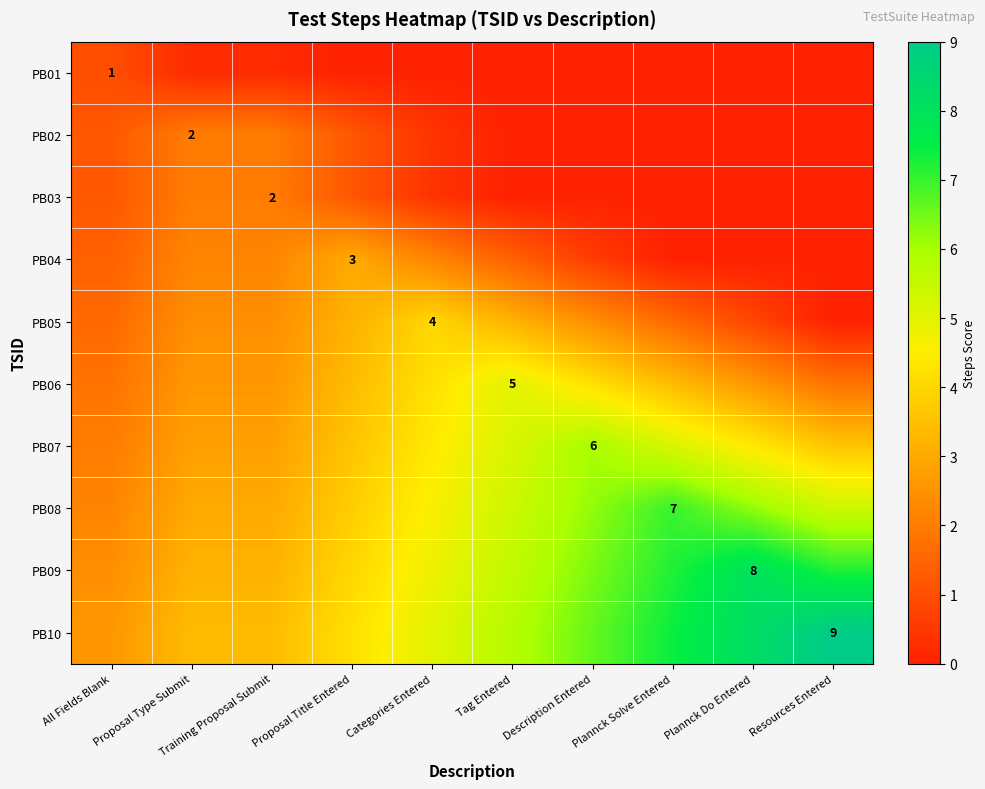

The PB10 series shows 3.4 at Training Proposal Submit. True or false?

True